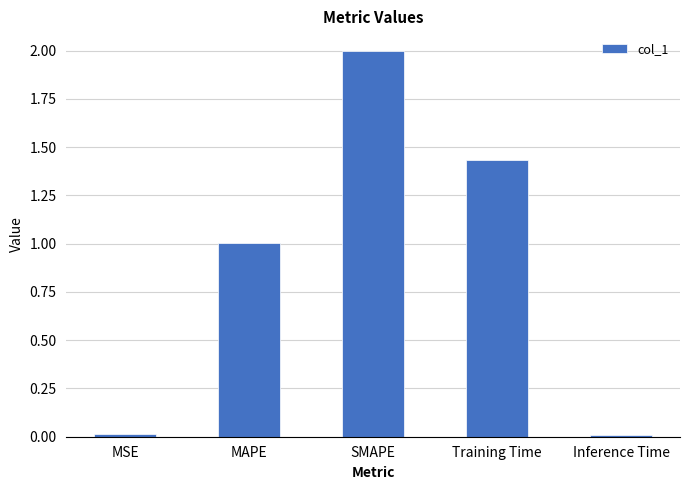

What is the sum of the values at MSE and SMAPE?

2.0